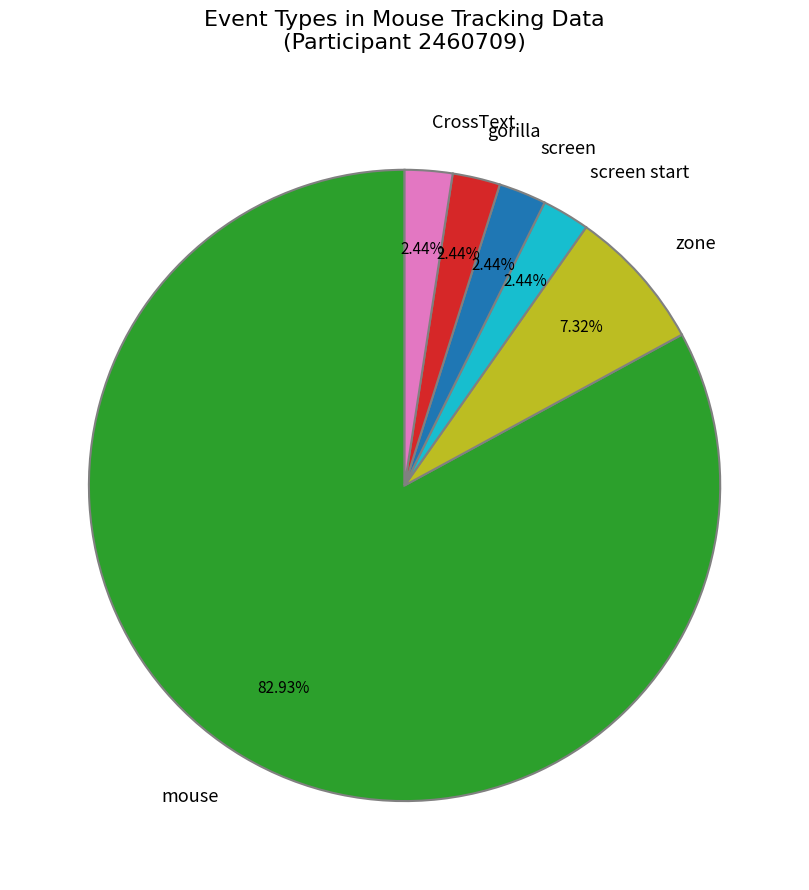

How many segments does this pie chart have?

6